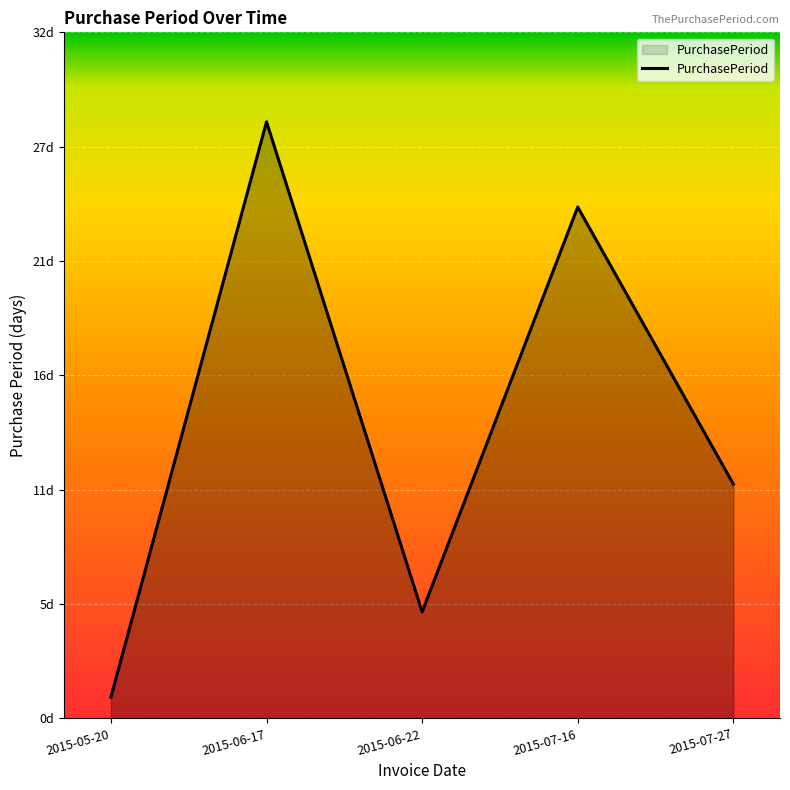

What is the label of the 3rd point from the left?

2015-06-22